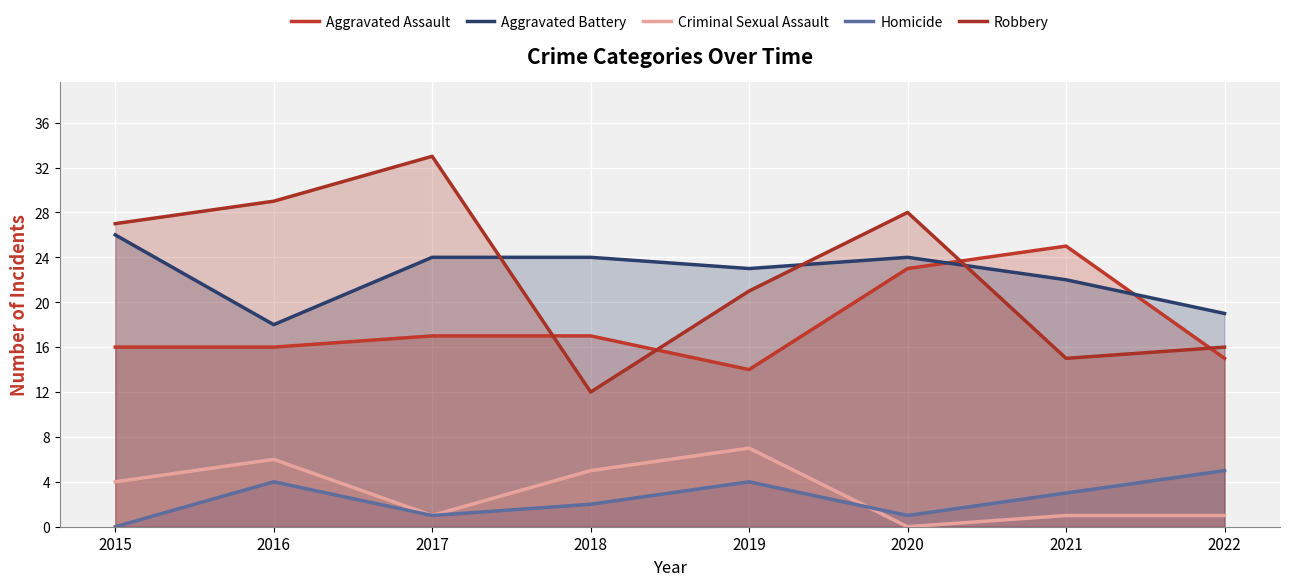

What is the average value of the Criminal Sexual Assault series?

3